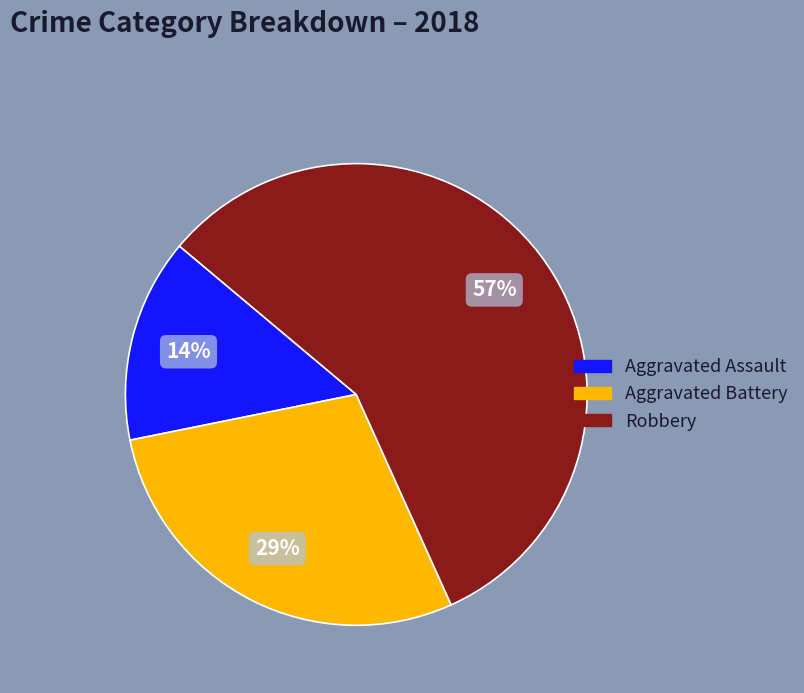

Which has a higher value, Aggravated Battery or Robbery?

Robbery